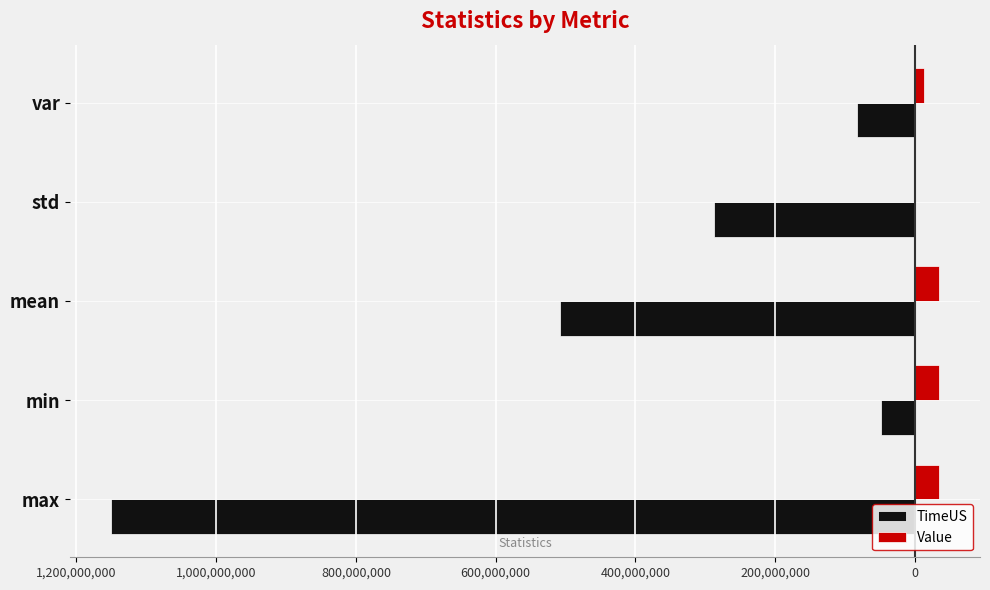

Which series has the largest total across all categories?

Value